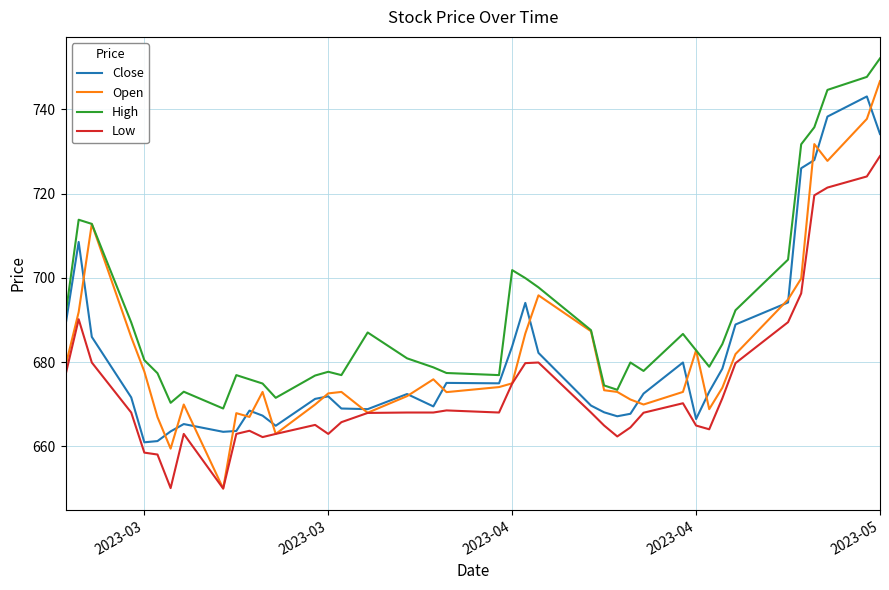

Which series has the largest range (max minus min)?

Open